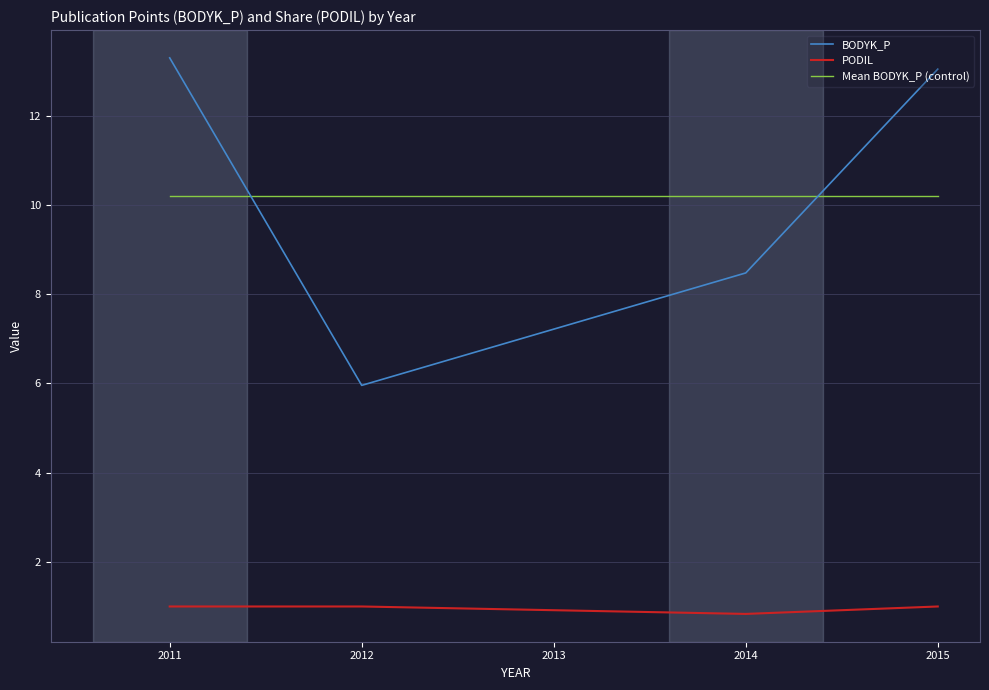

Does the chart have visible grid lines?

Yes